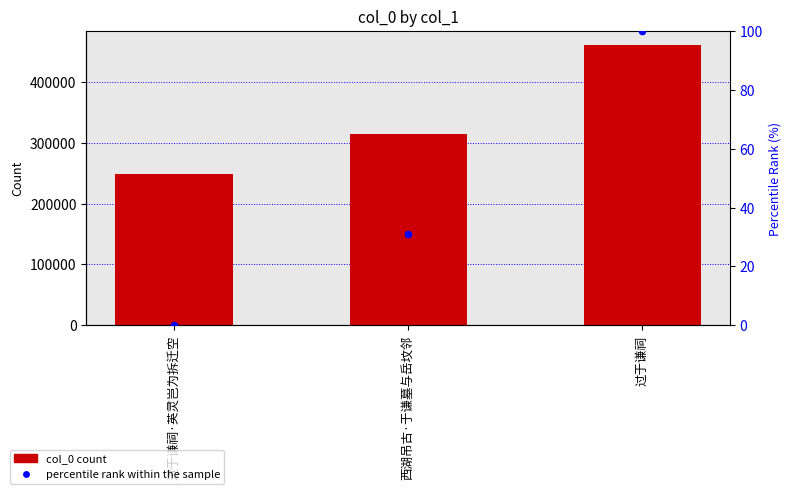

Which series has the largest Y range (max minus min)?

col_0